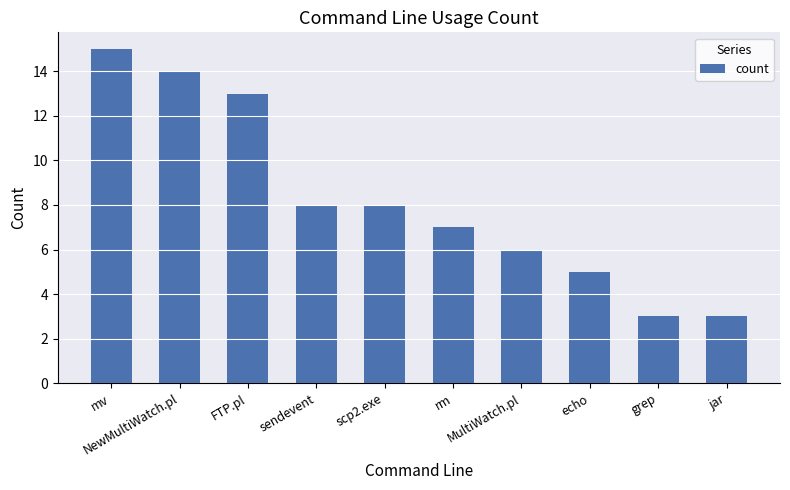

Count the number of data series in this chart.

1